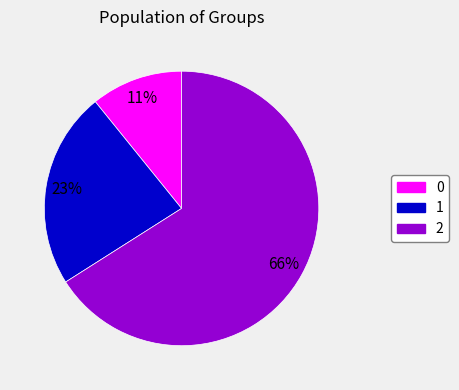

How many segments does this pie chart have?

3